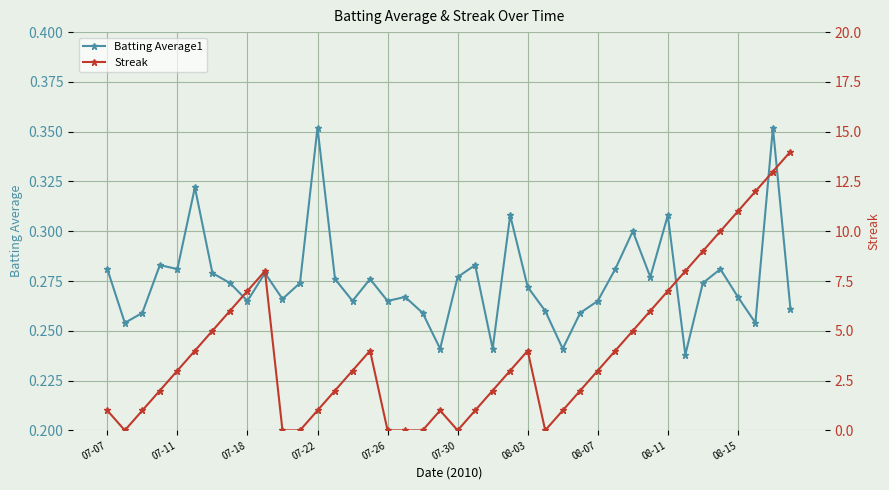

What is the value of the Batting Average1 point at the 21st from the left?

0.3